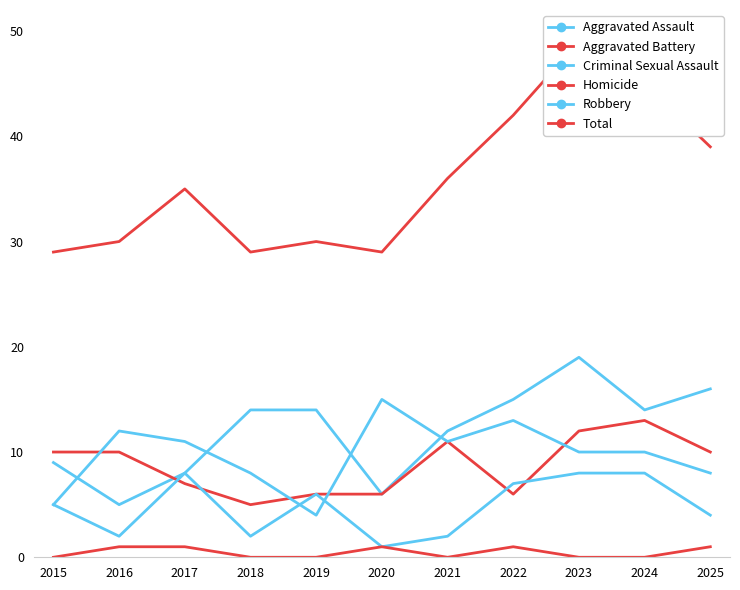

What is the sum of all Criminal Sexual Assault values?

53